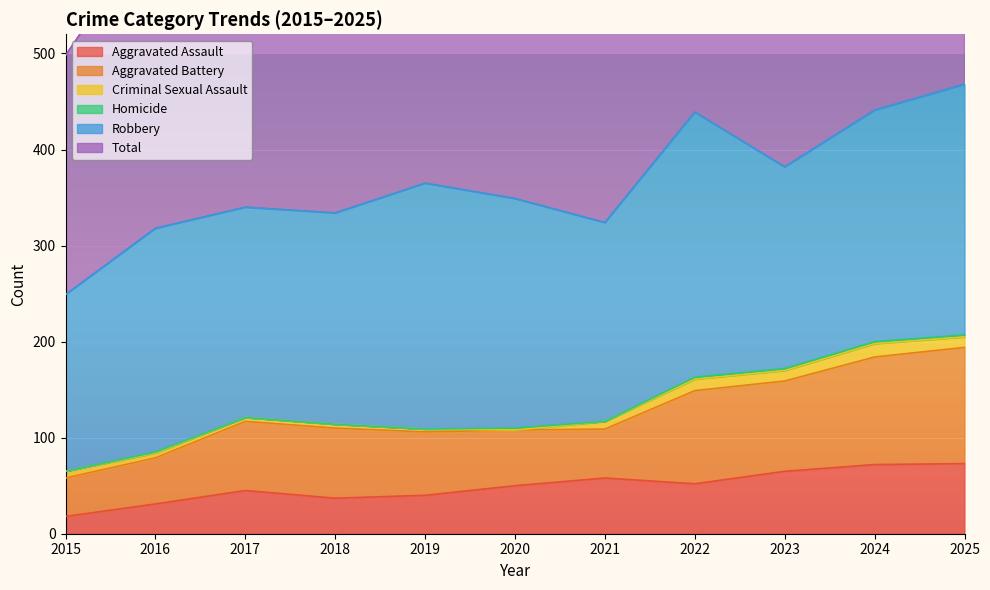

Where does the Criminal Sexual Assault series first go above 7?

2021